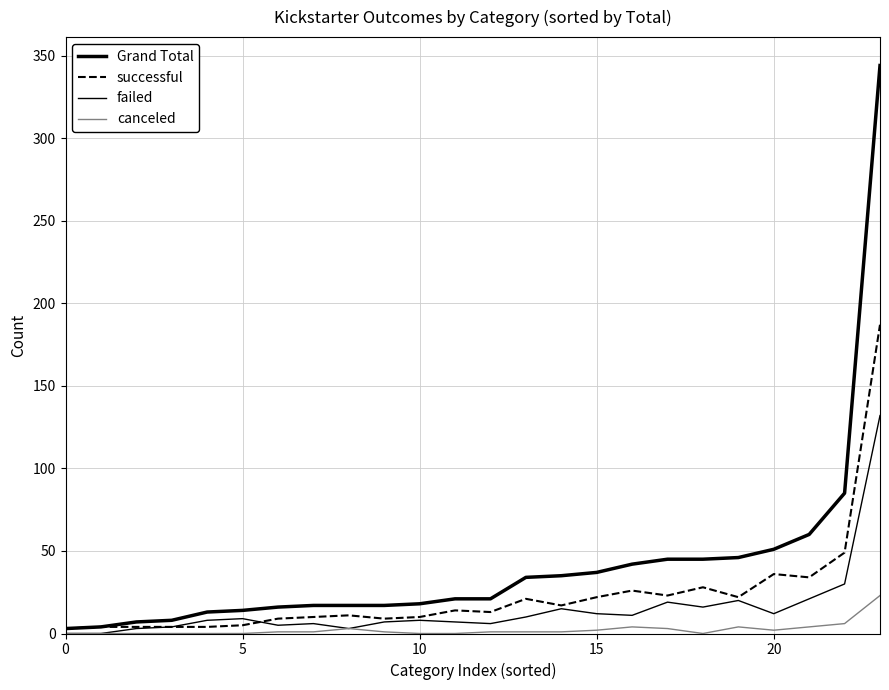

How many lines are shown in the chart?

4